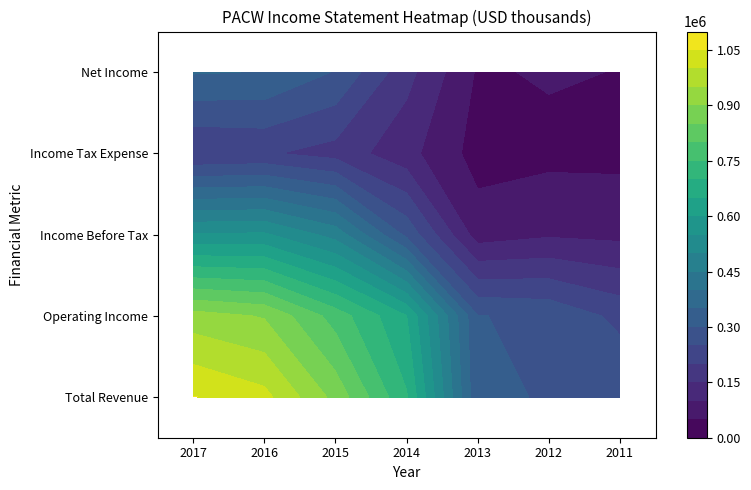

Reading left to right, extract all data points from this chart.

Total Revenue: 2017=1052500	2016=1015900	2015=883900	2014=704800	2013=309900	2012=296100	2011=295300
Operating Income: 2017=921800	2016=895600	2015=777900	2014=650900	2013=301900	2012=289300	2011=236100
Income Before Tax: 2017=554700	2016=557900	2015=480100	2014=287500	2013=75500	2012=93500	2011=87500
Income Tax Expense: 2017=198100	2016=205800	2015=180500	2014=117000	2013=30000	2012=36700	2011=36800
Net Income: 2017=353600	2016=348200	2015=296700	2014=167000	2013=44000	2012=55000	2011=48600